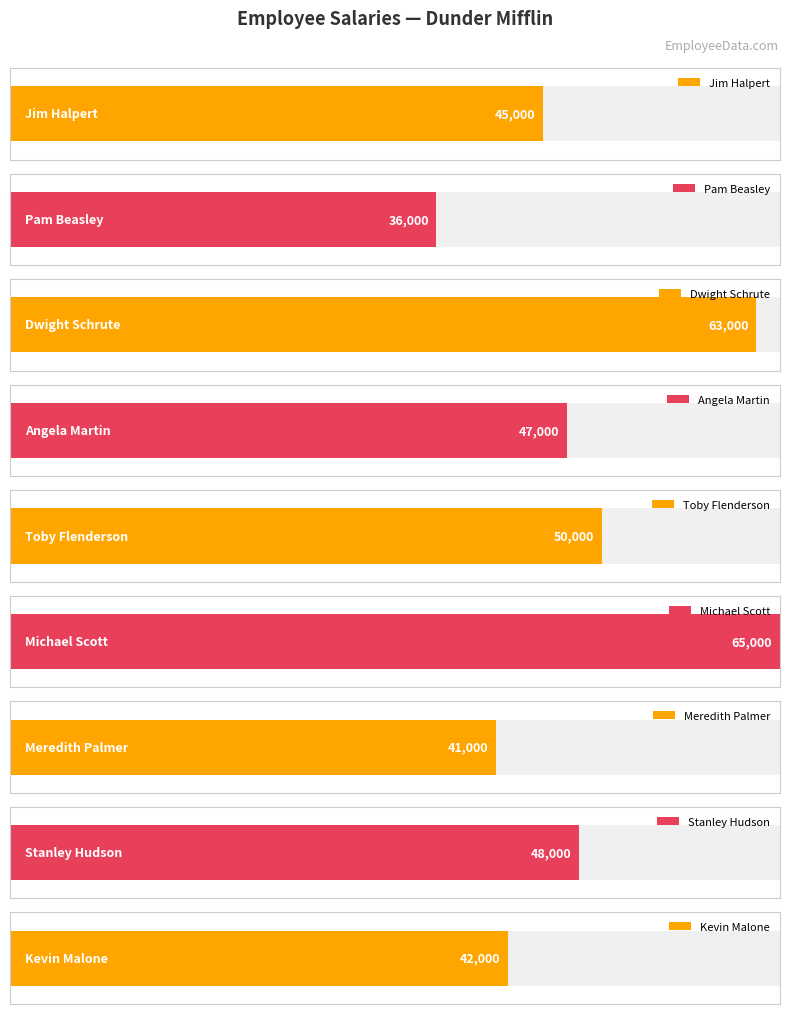

How many data points are less than 47000?

4